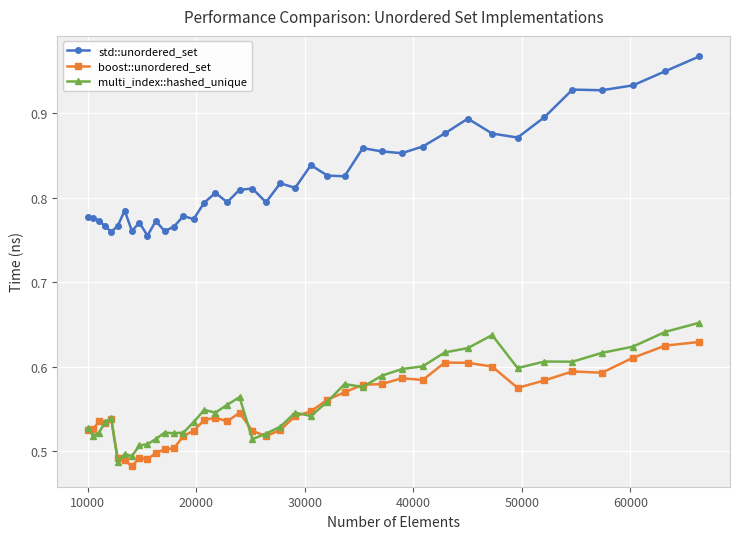

True or false: boost::unordered_set and std::unordered_set cross at least once.

False